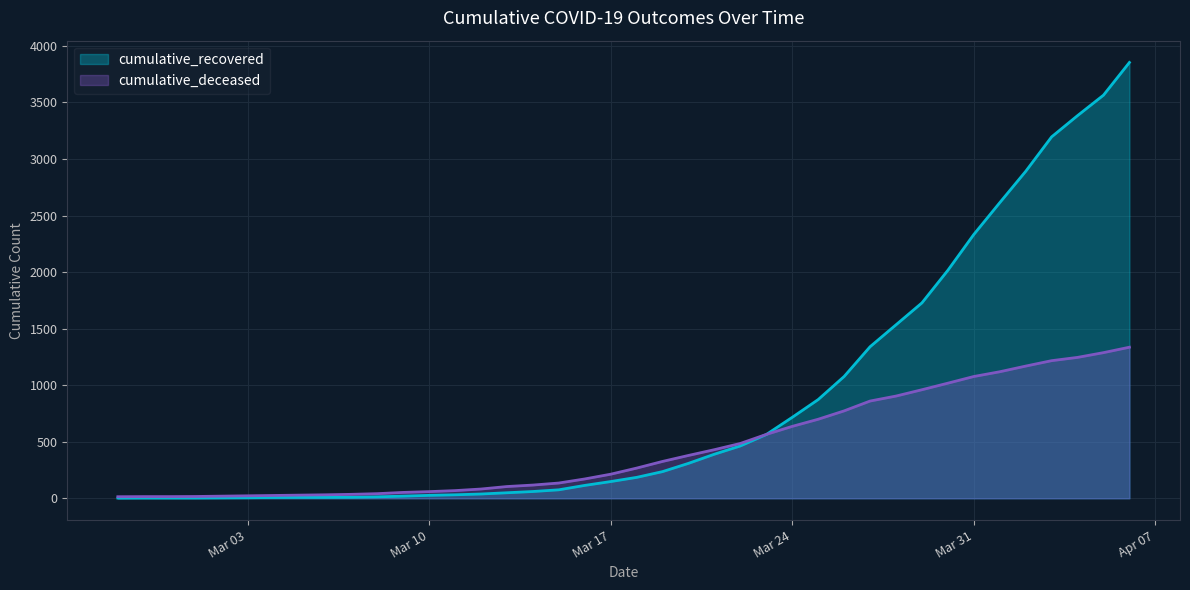

What is the difference between the cumulative_recovered values at 2020-03-27 and 2020-04-02?

1551